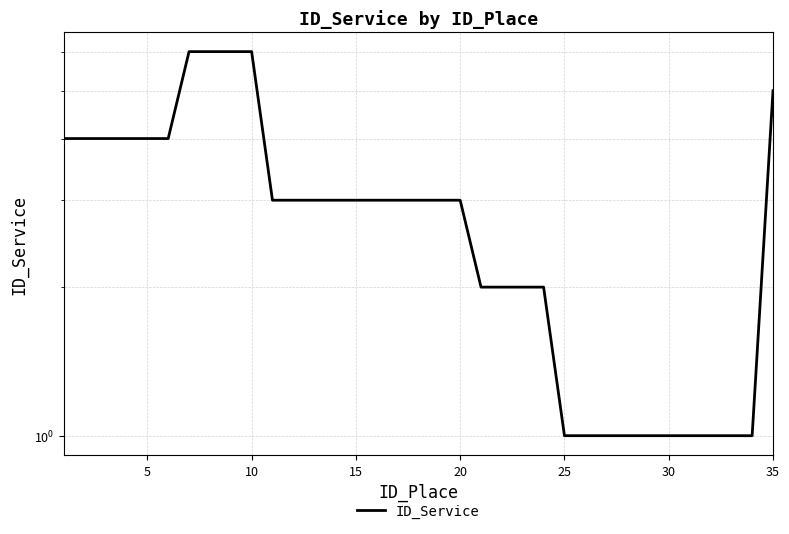

How many values exceed 3?

11